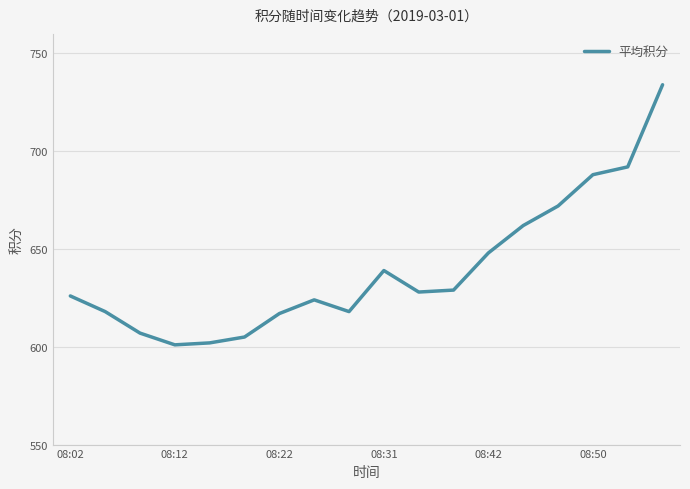

What is the difference between the maximum and minimum values?

133